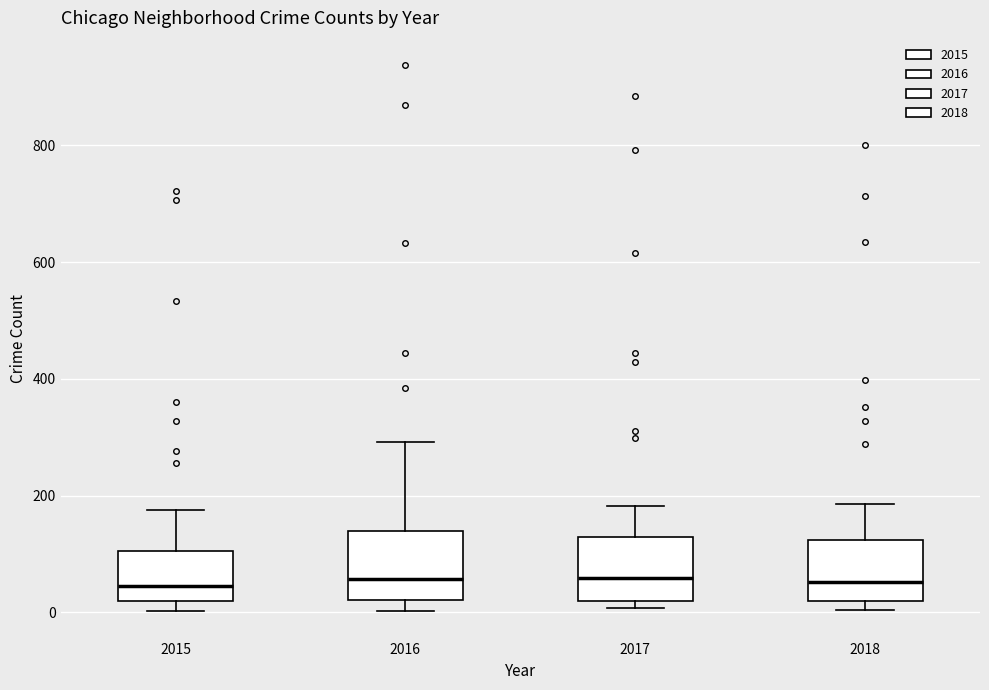

Reading left to right, transcribe this box plot: for each box, give where its median line is, the range the box spans, and where its two whiskers end, as read against the y-axis. The values are not printed on the chart, so give them approximately, as read against the axis.

2015: median 40, box 20 to 100, whiskers 0 to 180
2016: median 60, box 20 to 140, whiskers 0 to 300
2017: median 60, box 20 to 120, whiskers 0 to 180
2018: median 60, box 20 to 120, whiskers 0 to 180